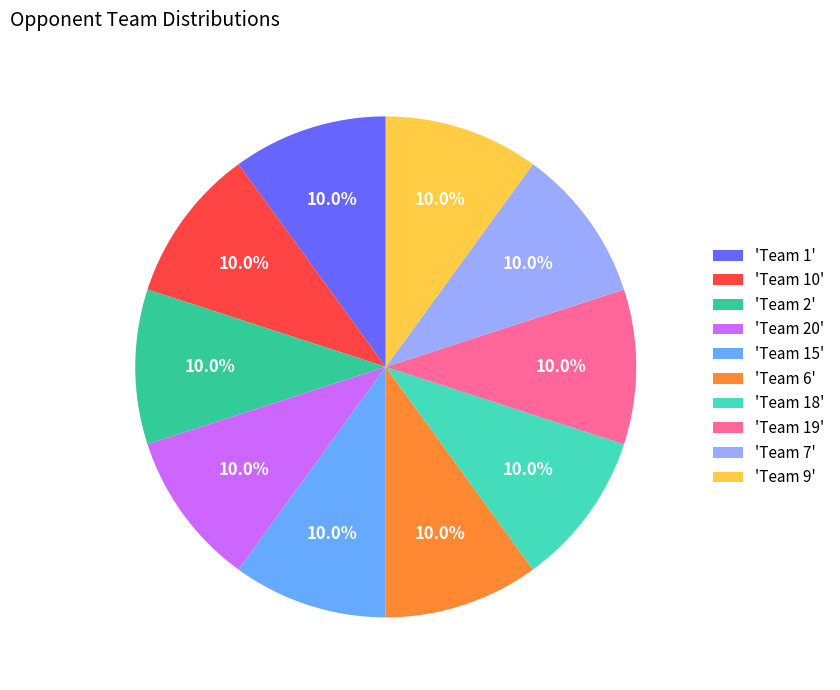

Is there a majority slice in this chart?

No